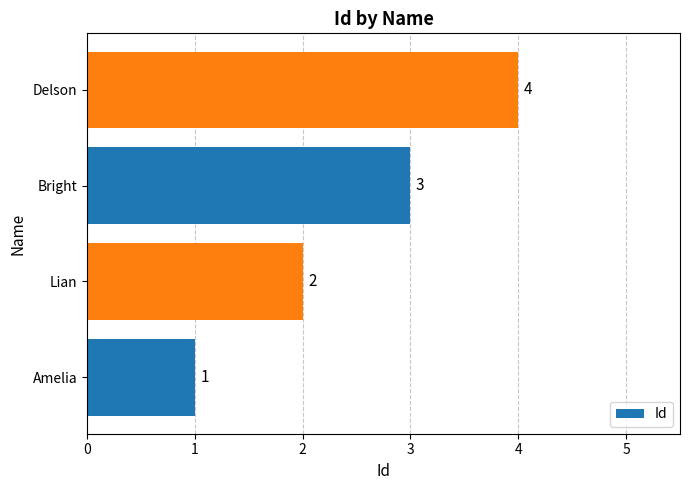

How many data points does each series have?

4